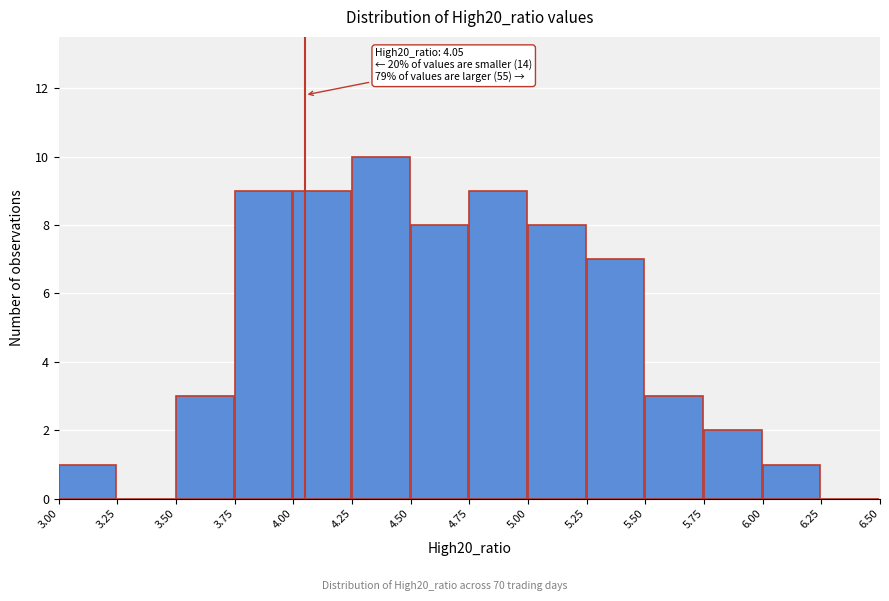

Which range on the x-axis has the tallest bar?

4.25 to 4.50